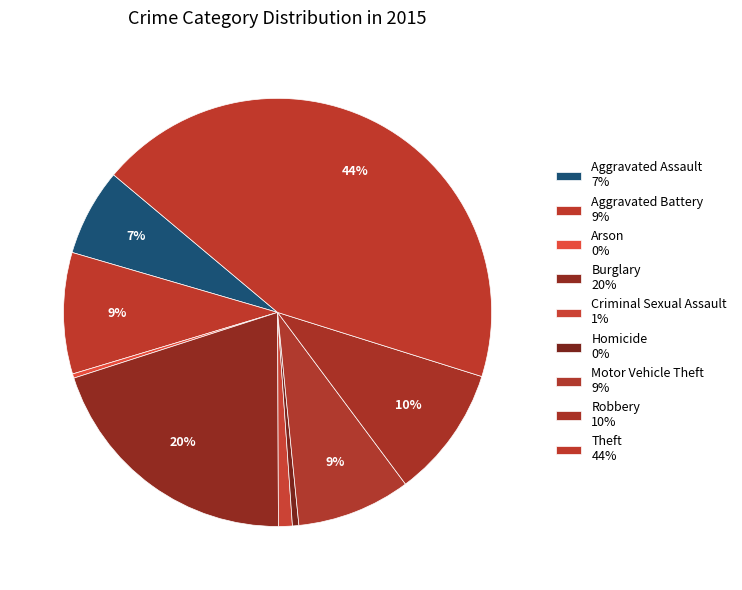

Count the number of slices in the pie.

9